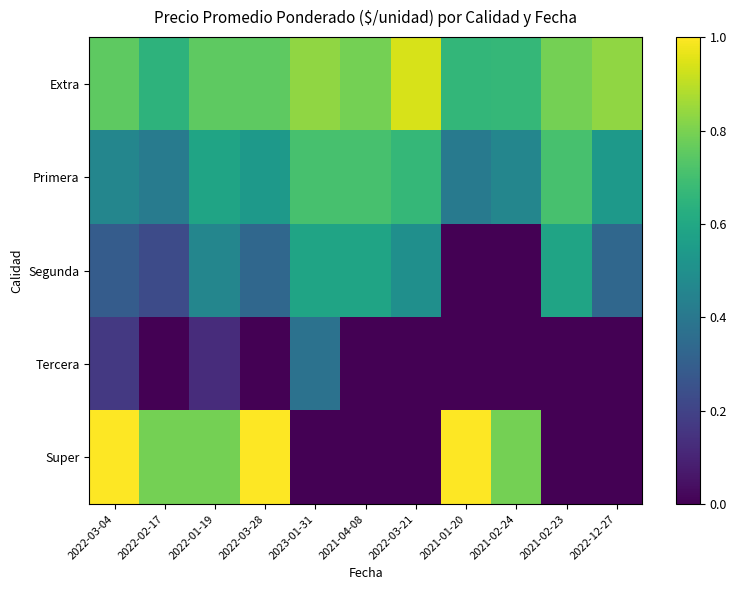

Which series has the largest range (max minus min)?

Super